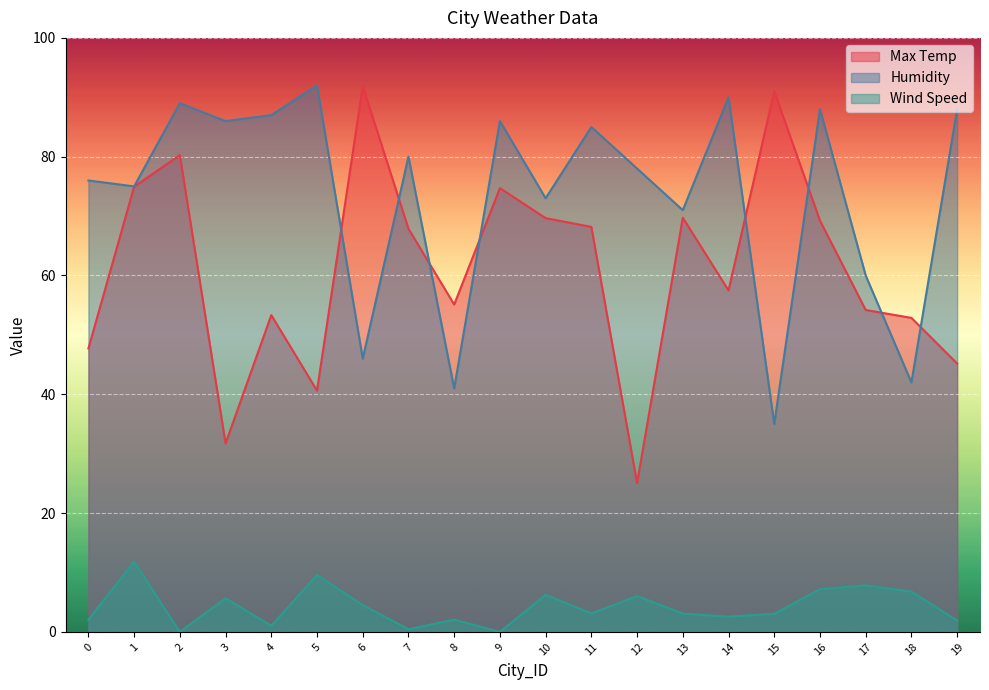

How many interior local peaks does the Humidity series have?

7